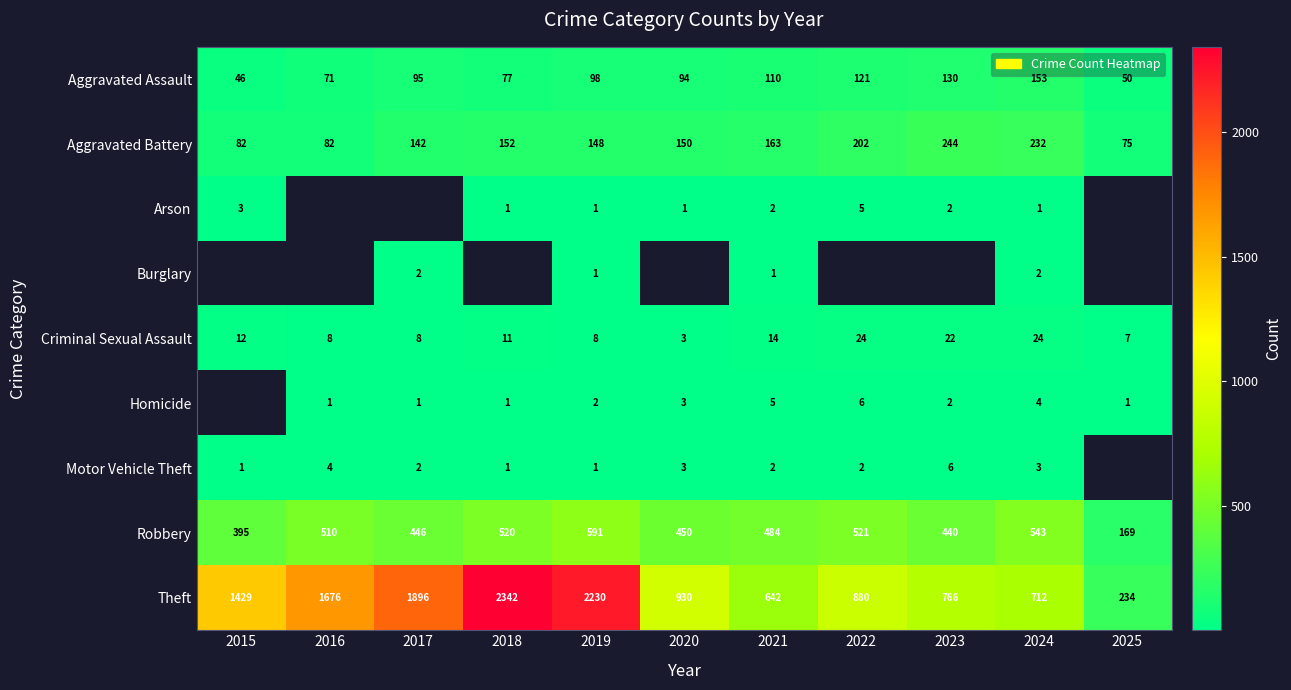

What is the greatest value displayed?

2342.0